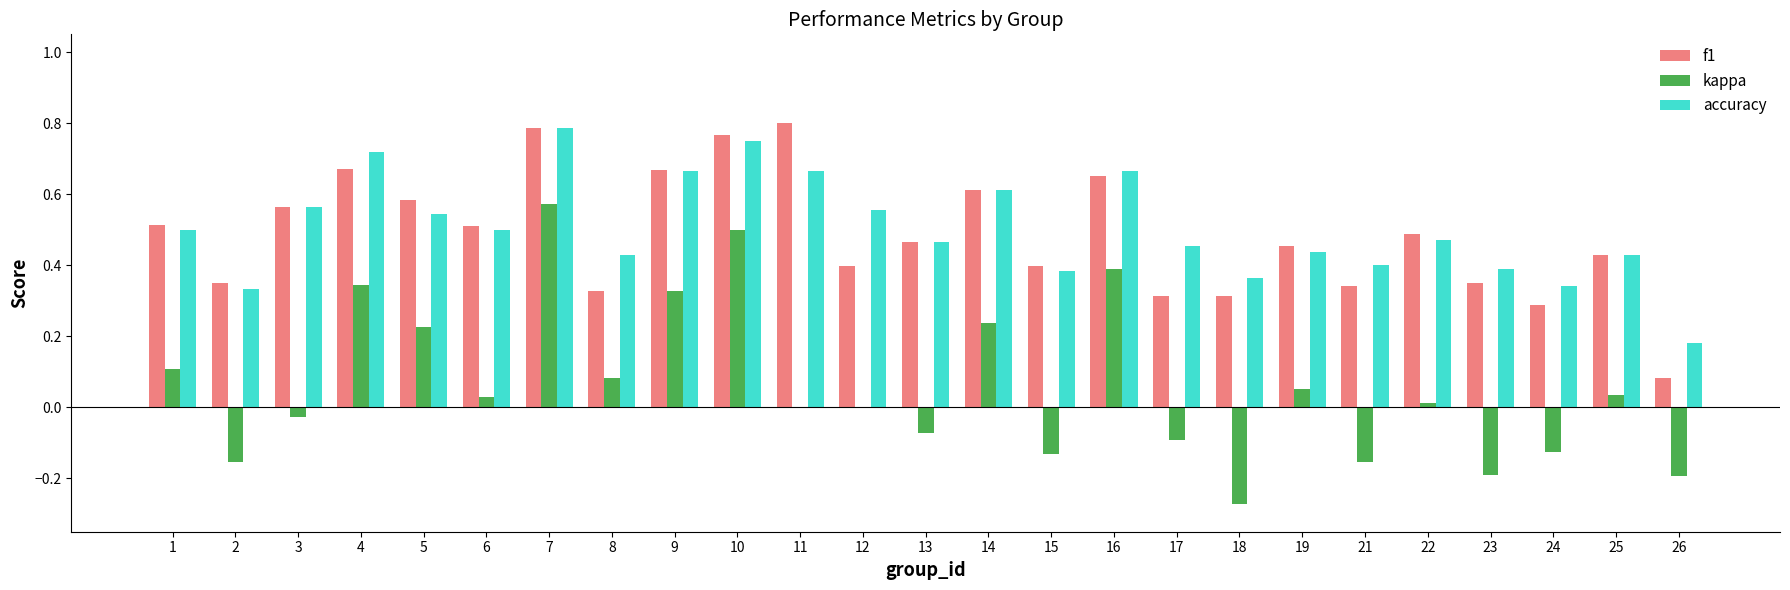

The f1 series shows 0.2 at 13. True or false?

False